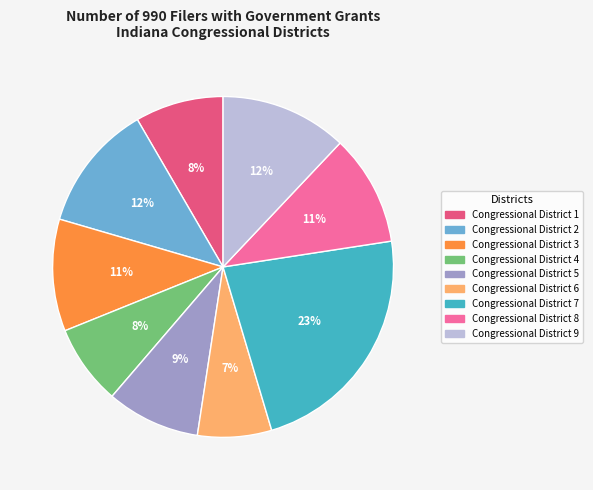

Does Congressional District 4 represent more than half of the total?

No